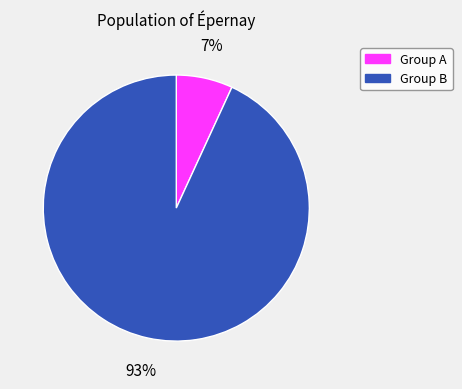

To the nearest percent, what is the average slice percentage?

50%